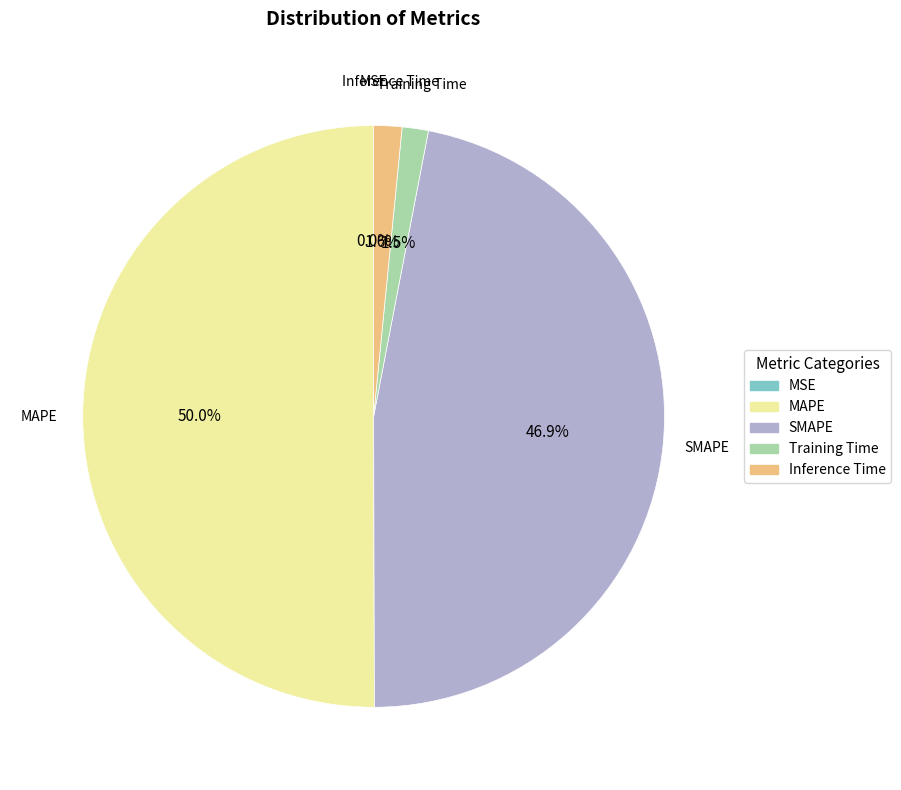

To the nearest percent, what portion does Inference Time represent?

2%